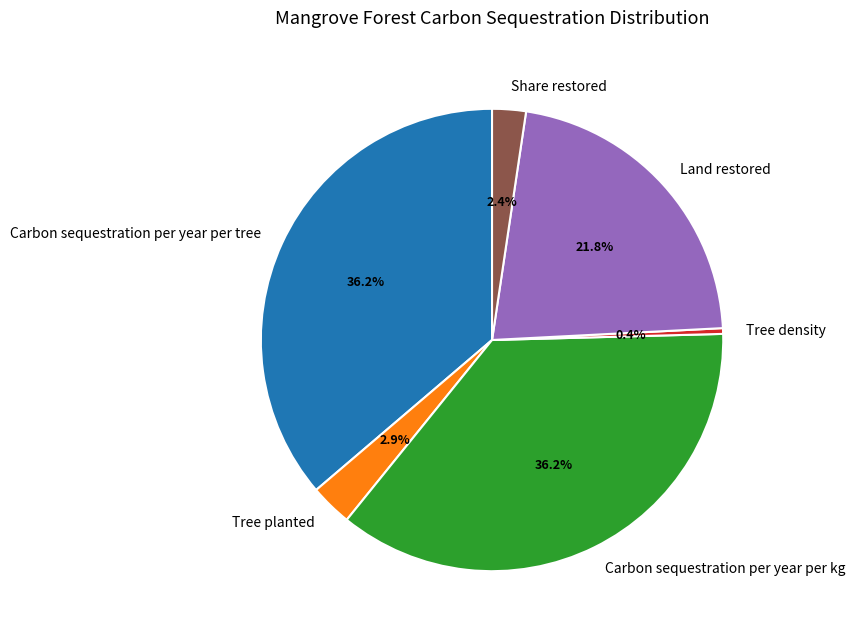

What portion of the pie excludes Share restored?

97.6%